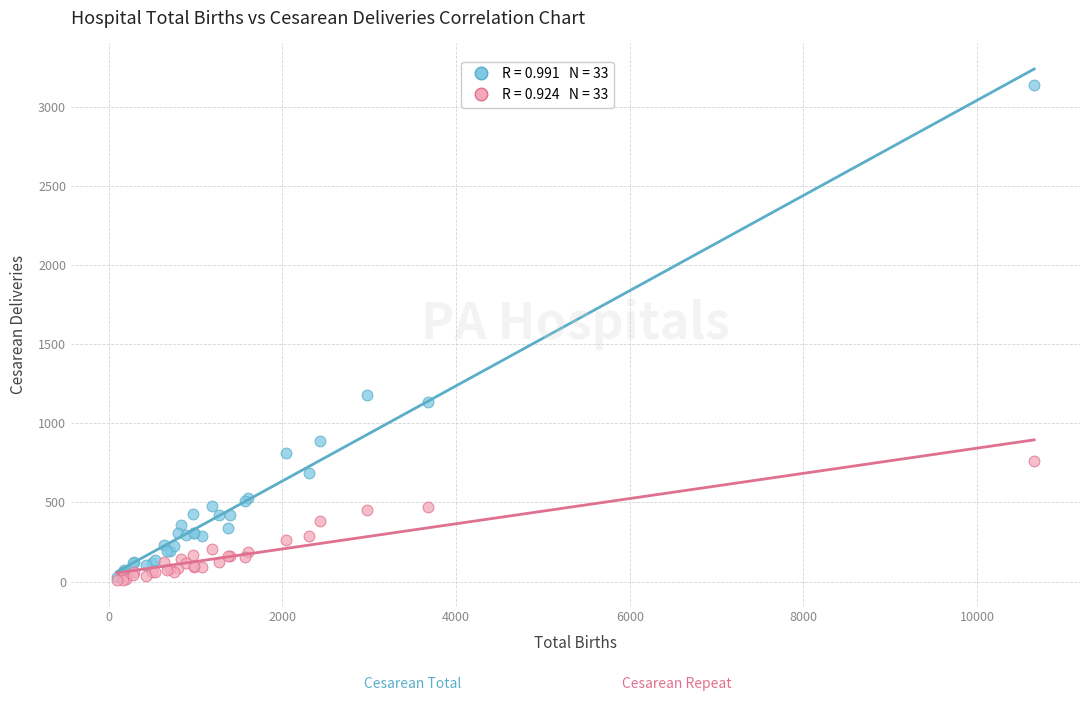

Across all series, what Y value is closest to 1572?

1176